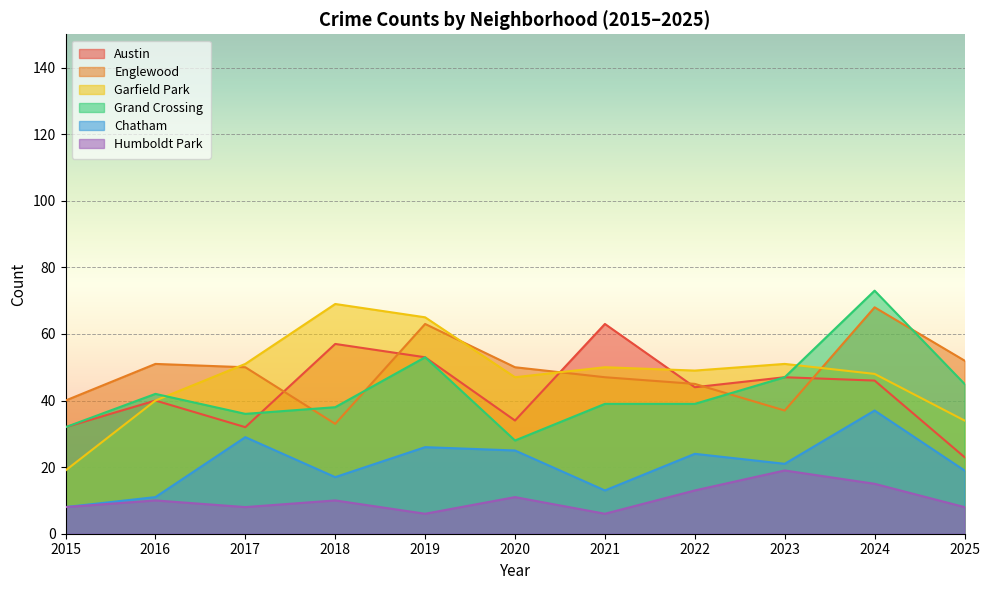

Which series ends up on top after the final intersection of Austin and Englewood?

Englewood